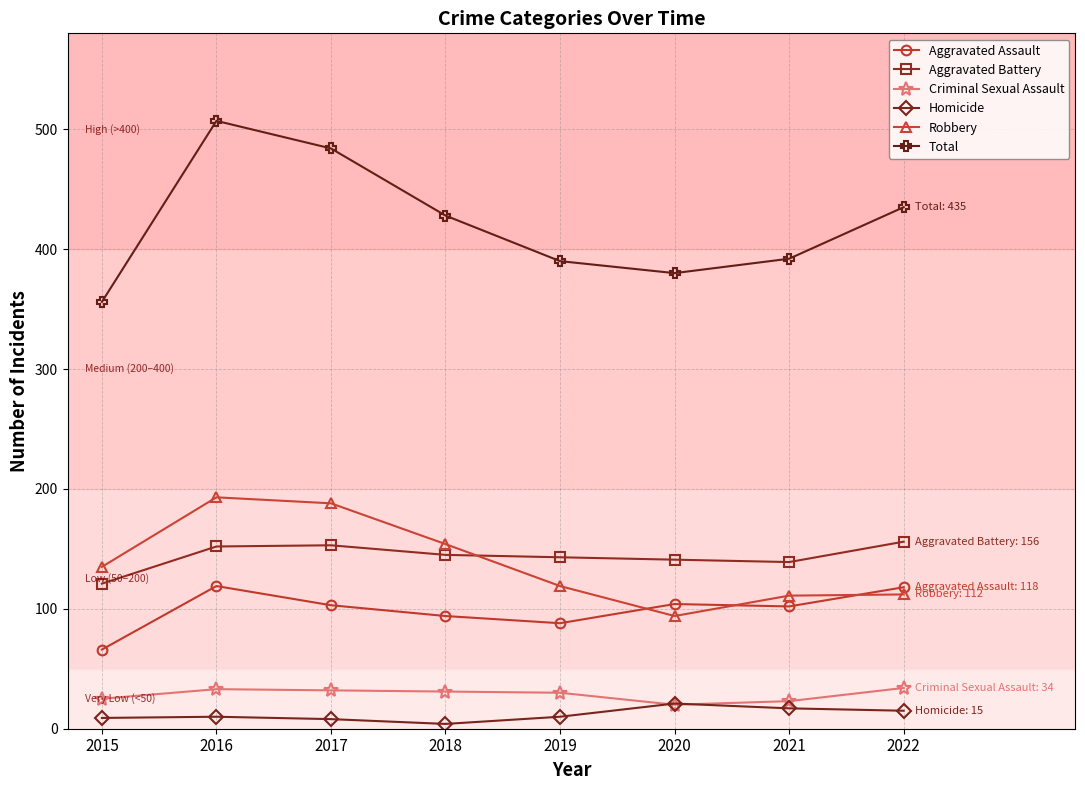

How many intersections are there between Homicide and Criminal Sexual Assault?

2